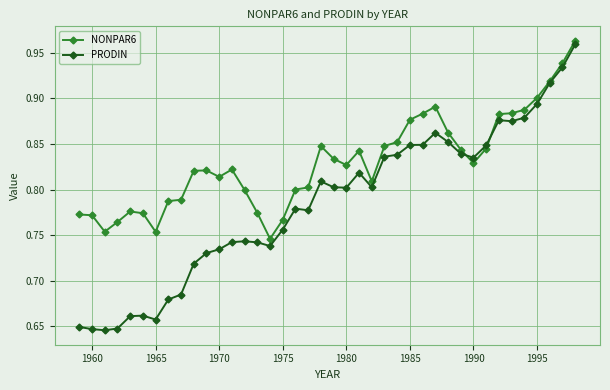

In NONPAR6, how many points are higher than both neighbors (excluding endpoints)?

6